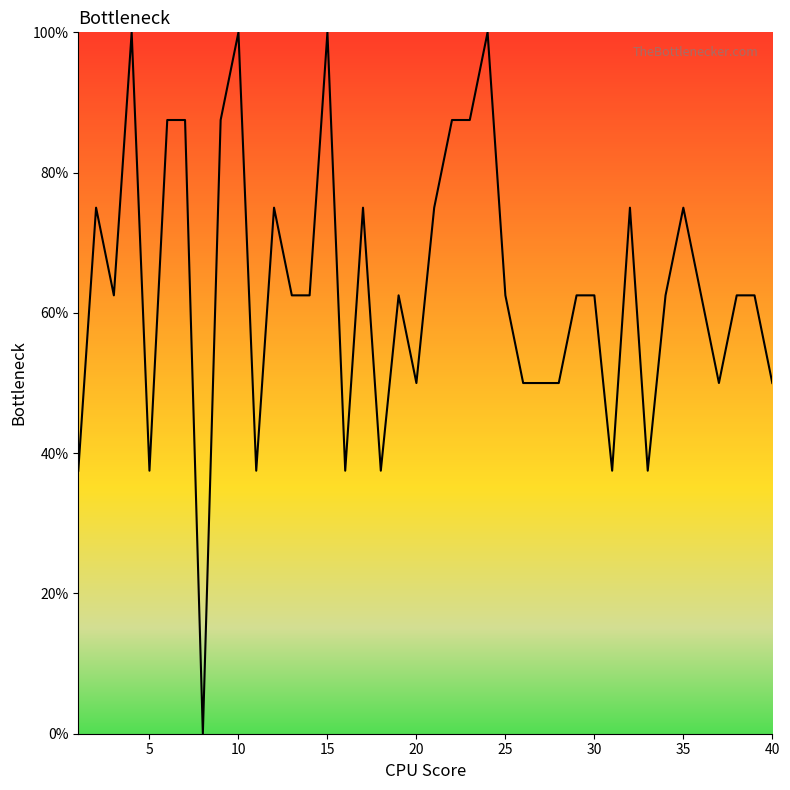

What is the greatest value displayed?

100.0